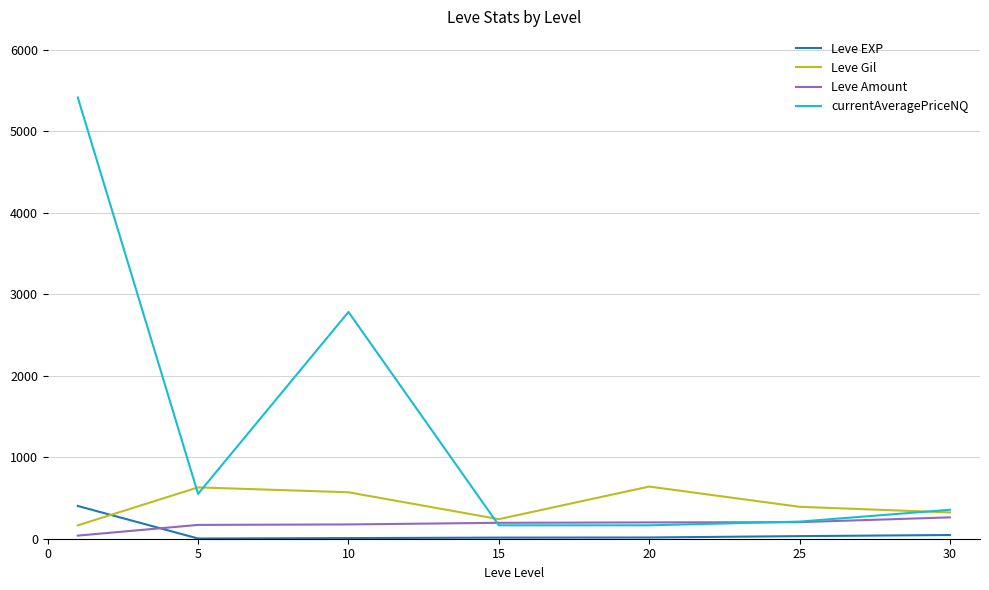

Does the chart have visible grid lines?

Yes